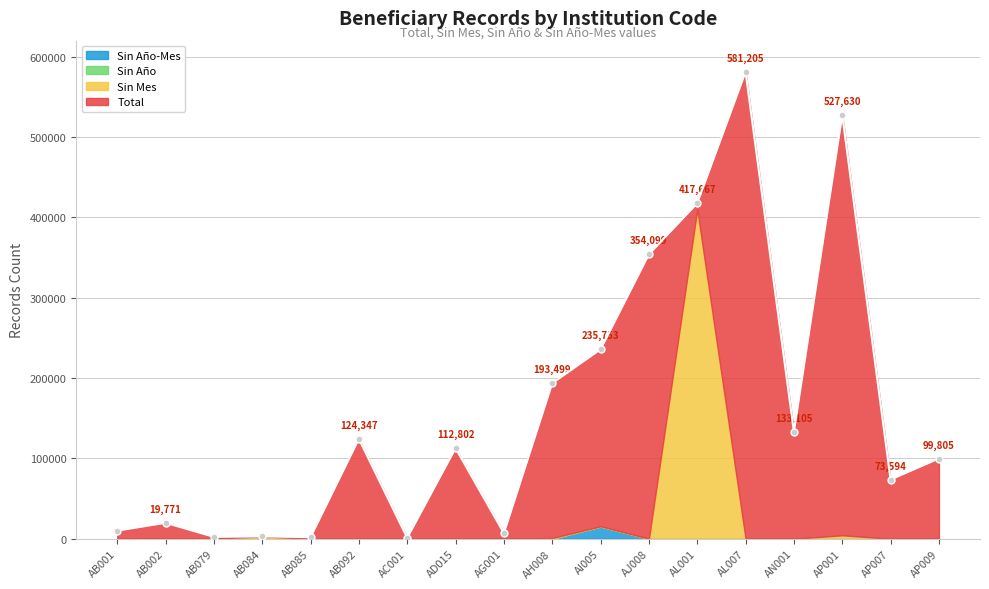

What position from the left is AL001?

13